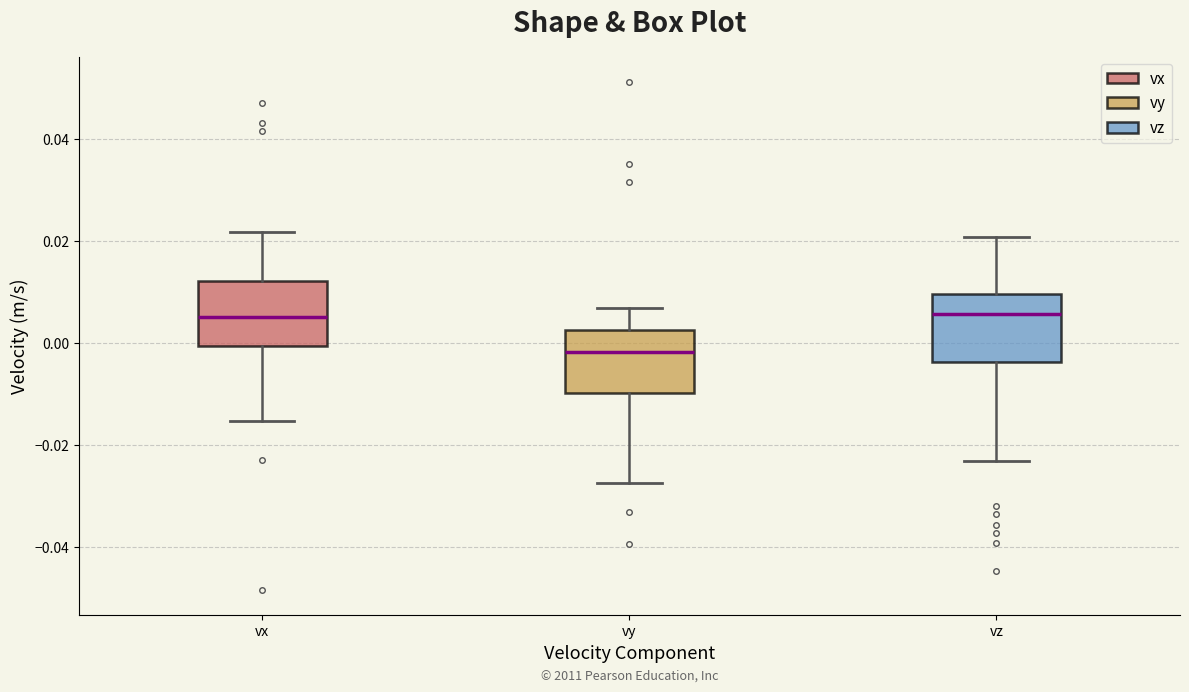

Reading left to right, read every box against the y-axis: the position of its median line, the range the box covers, and the ends of its whiskers. The values are not printed on the chart, so give them approximately, as read against the axis.

vx: median 0.006, box 0.000 to 0.012, whiskers -0.016 to 0.022
vy: median -0.002, box -0.010 to 0.002, whiskers -0.028 to 0.006
vz: median 0.006, box -0.004 to 0.010, whiskers -0.024 to 0.020